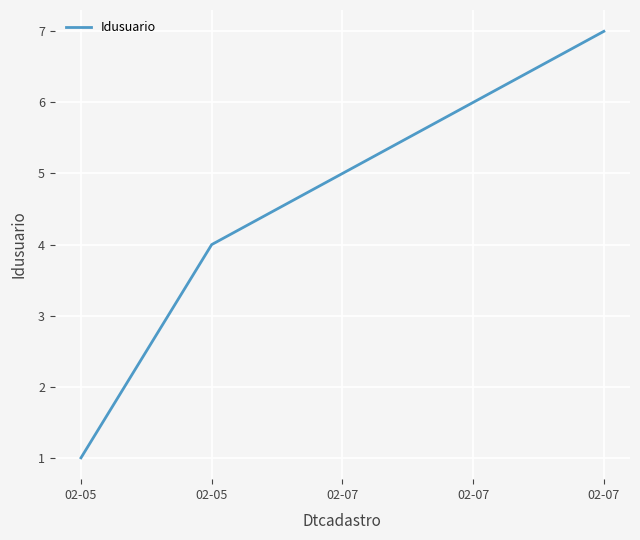

Which category has the highest value across all series?

02-07